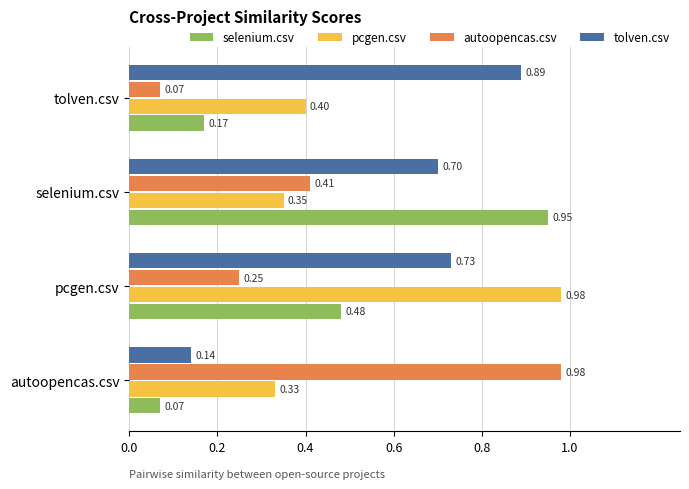

Where is tolven.csv nearest to the value 0?

autoopencas.csv